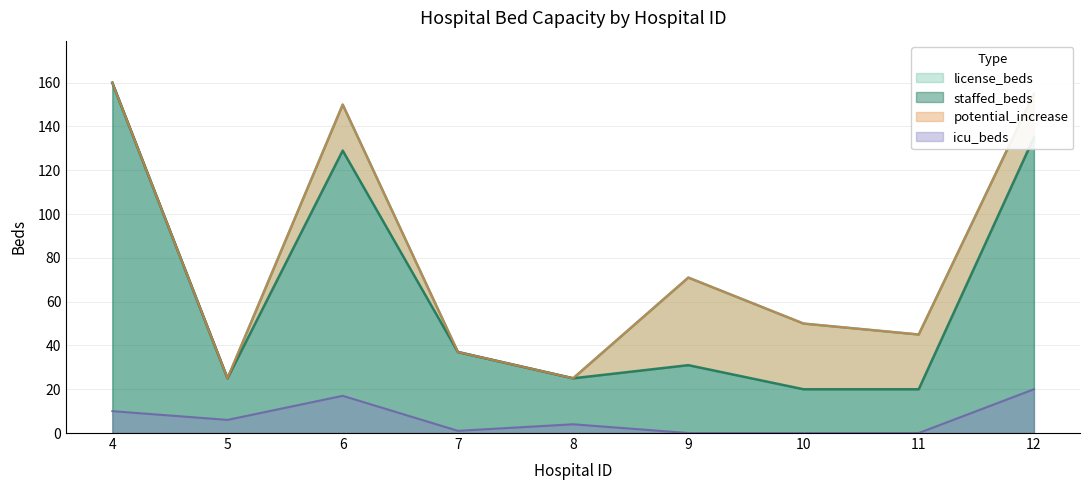

The license_beds series shows 50 at 10. True or false?

True